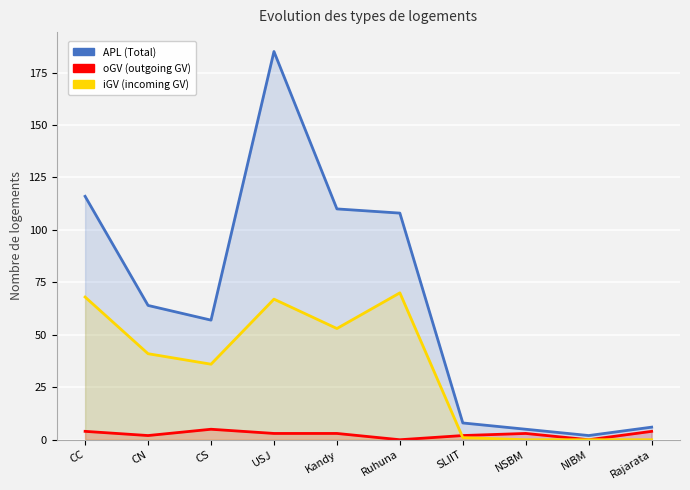

True or false: oGV (outgoing GV) has a value of 5 at NSBM.

False